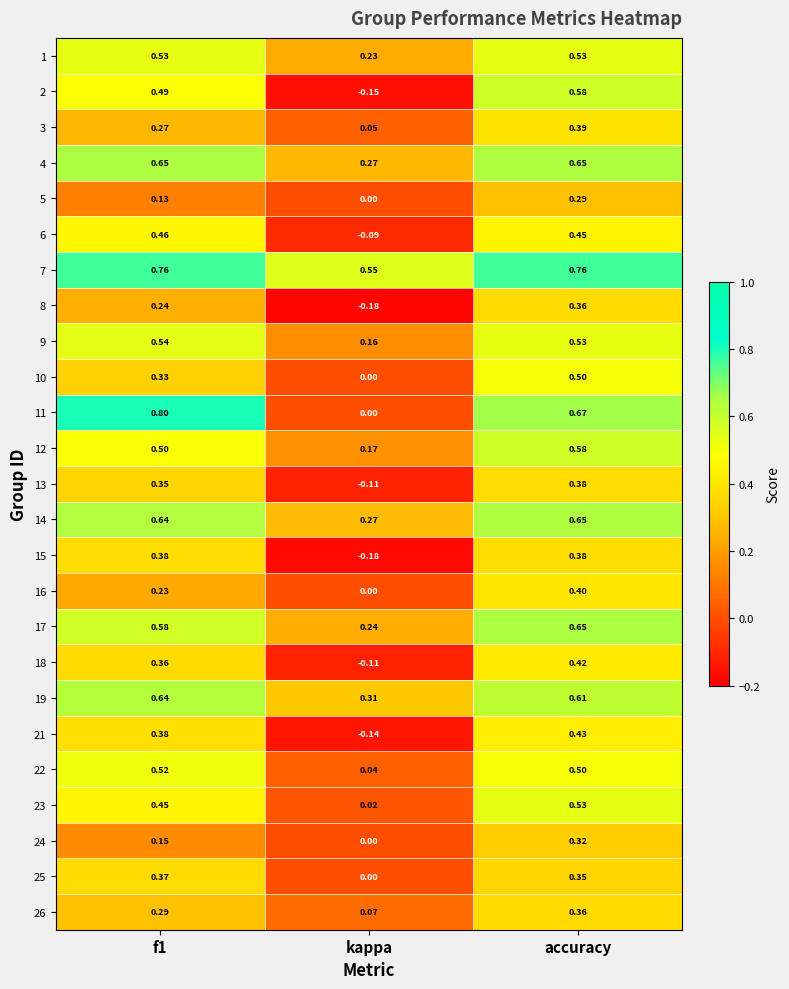

Which series changed the most between f1 and kappa?

11